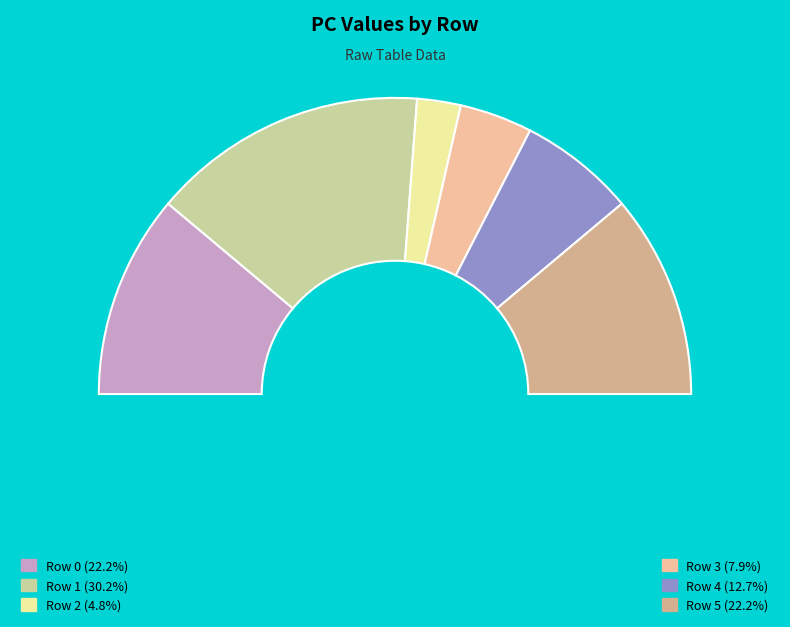

Combined, what portion of the pie is 5 and 2?

27.0%